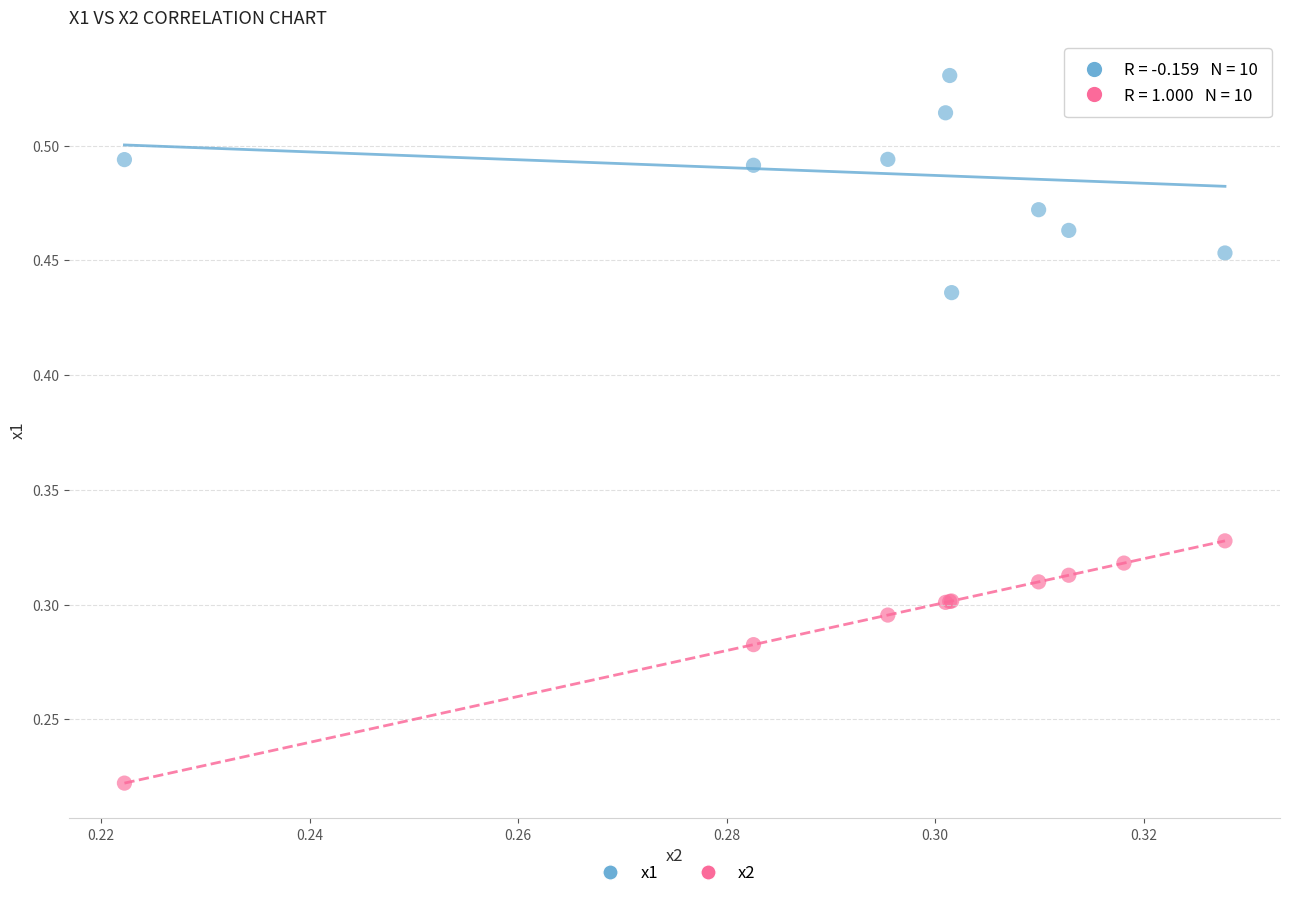

Which series reaches the minimum Y coordinate?

x2